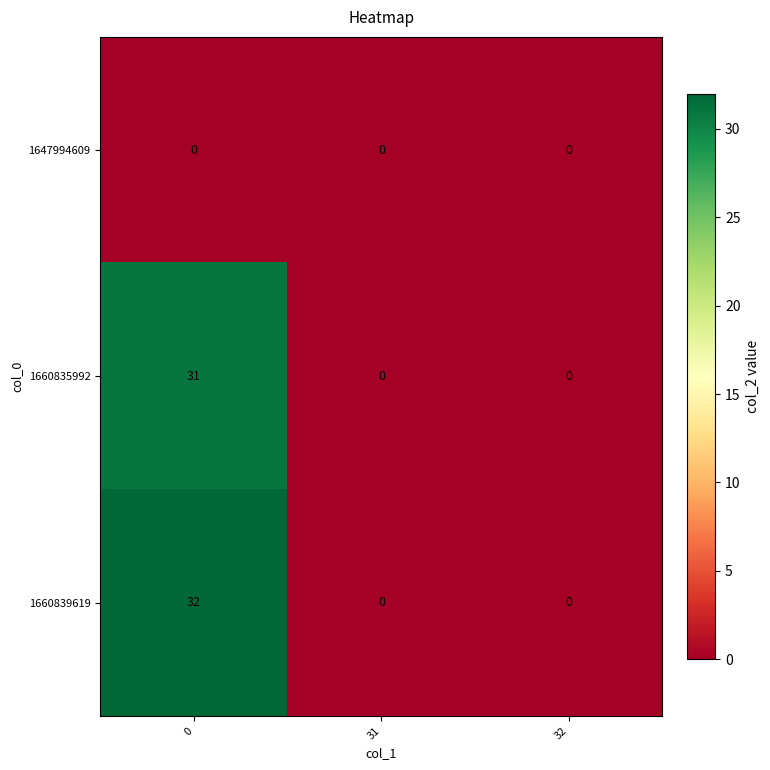

List the series in order of their peak value, highest first.

1660839619, 1660835992, 1647994609